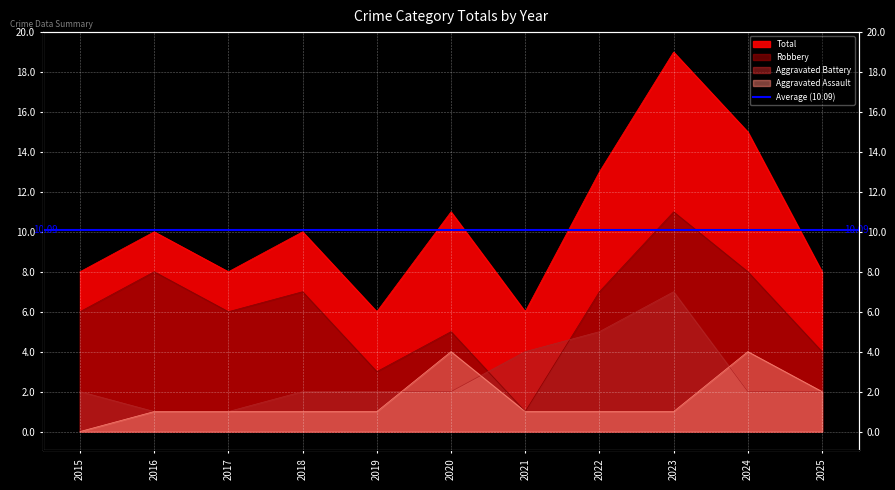

Rank the series by their maximum value, from lowest to highest.

Aggravated Assault, Aggravated Battery, Robbery, Total